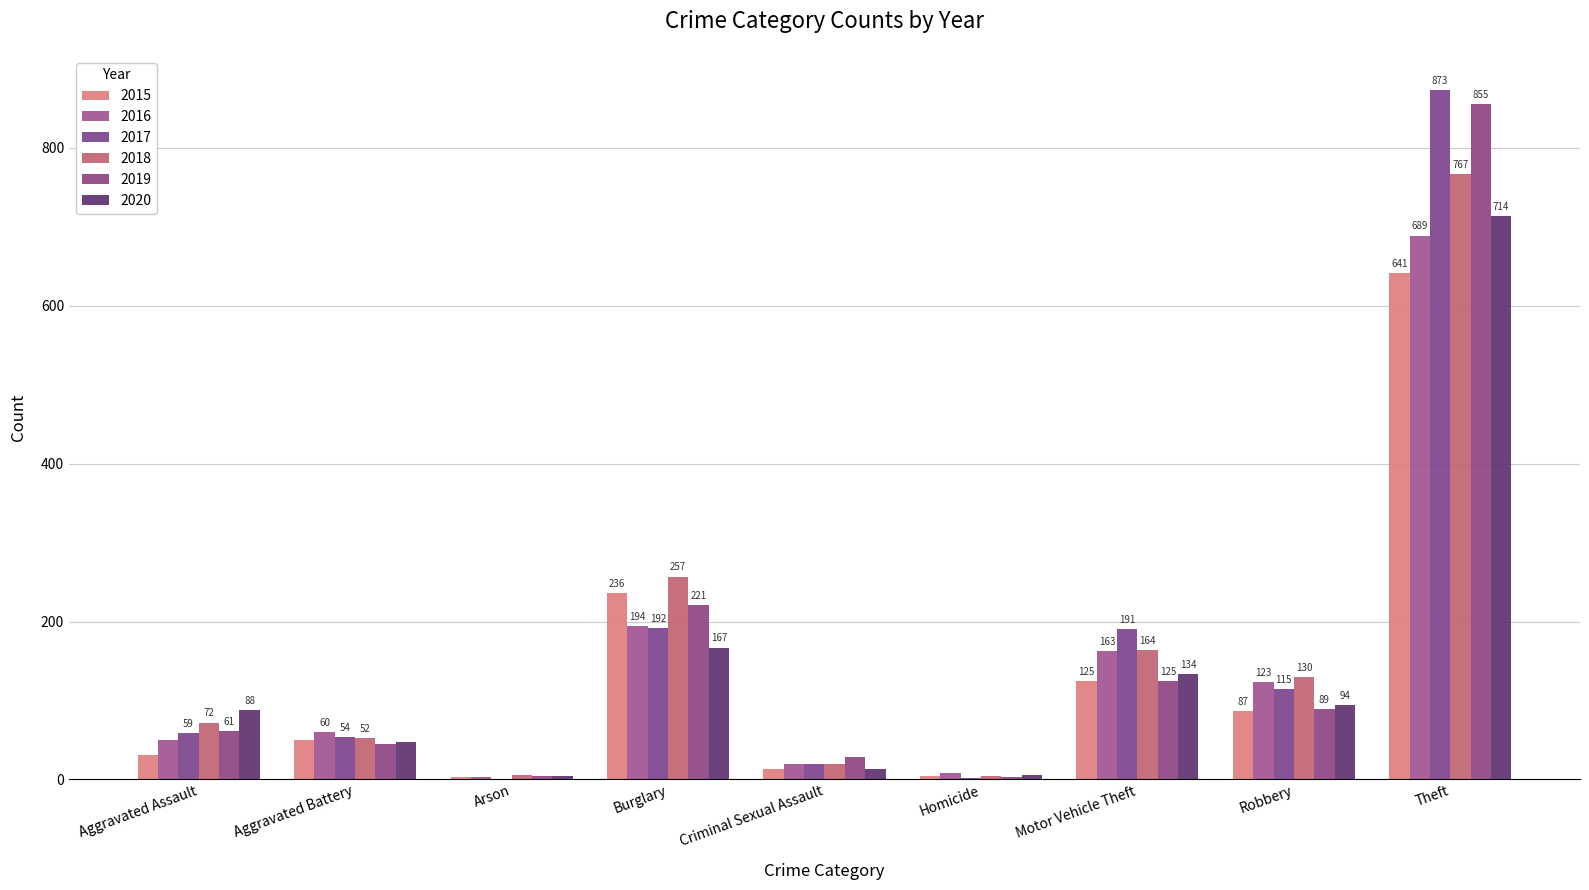

How many distinct data groups are displayed?

6